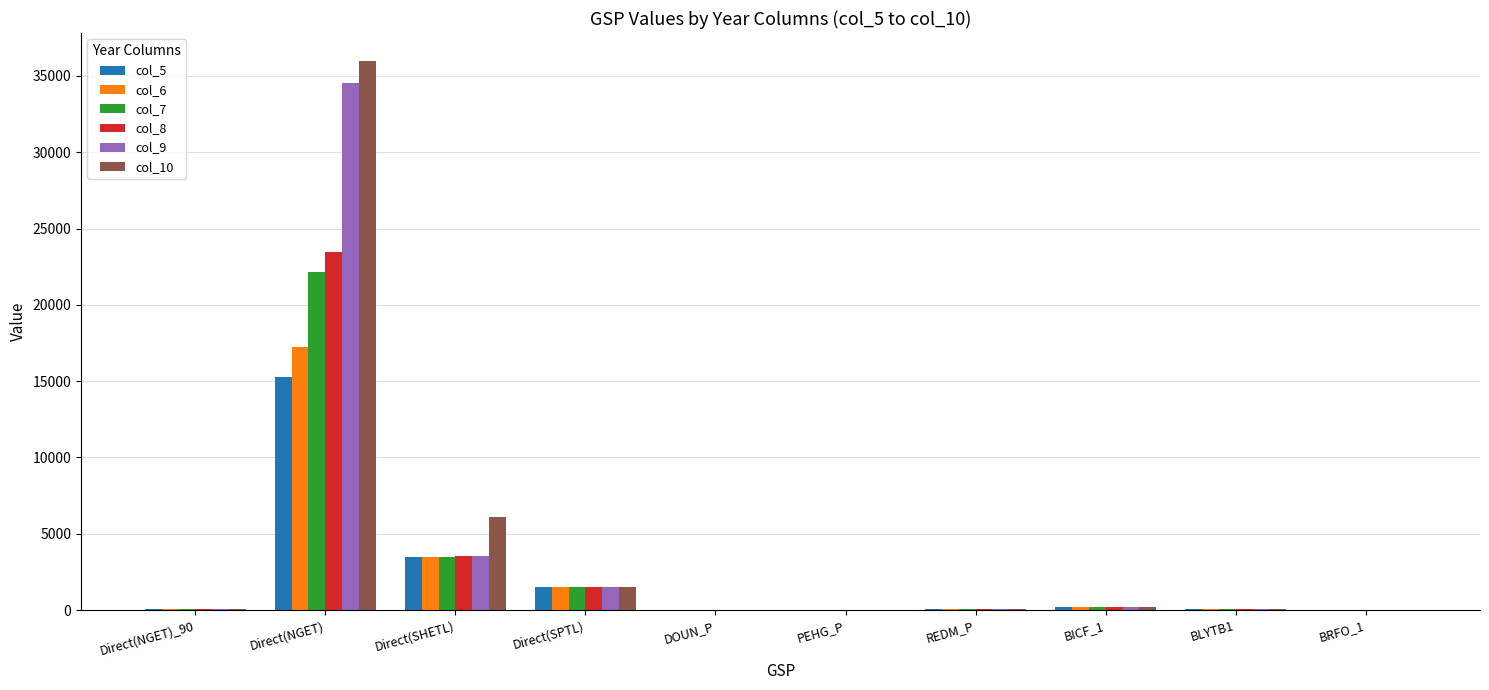

At which label does col_6 reach its peak?

Direct(NGET)